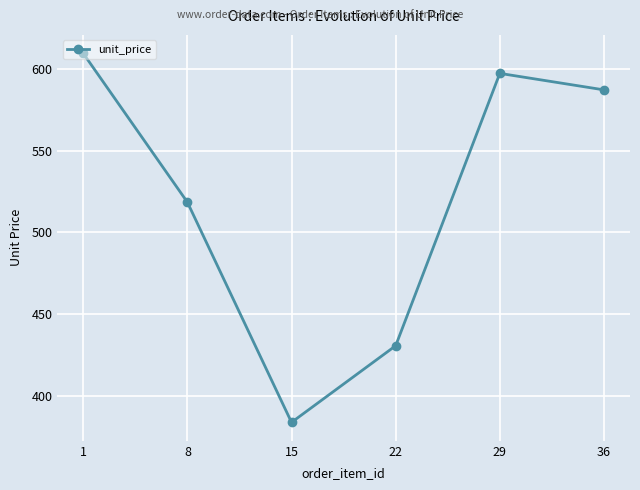

How many lines are shown in the chart?

1